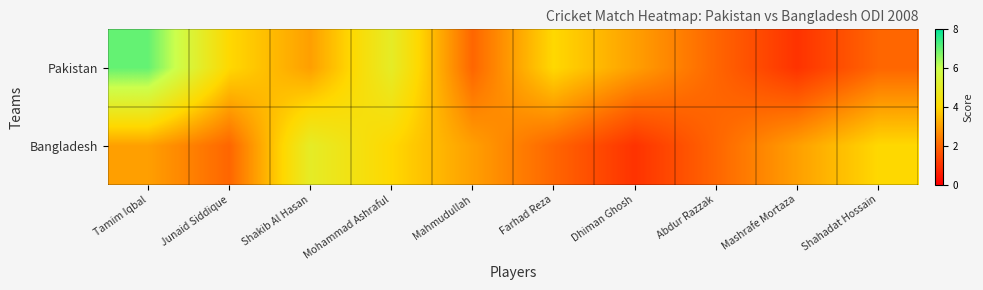

What is the difference between the highest and lowest values at Farhad Reza?

2